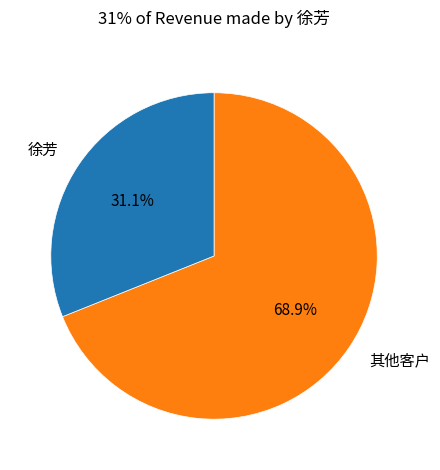

Rank the categories by value from highest to lowest.

其他客户, 徐芳